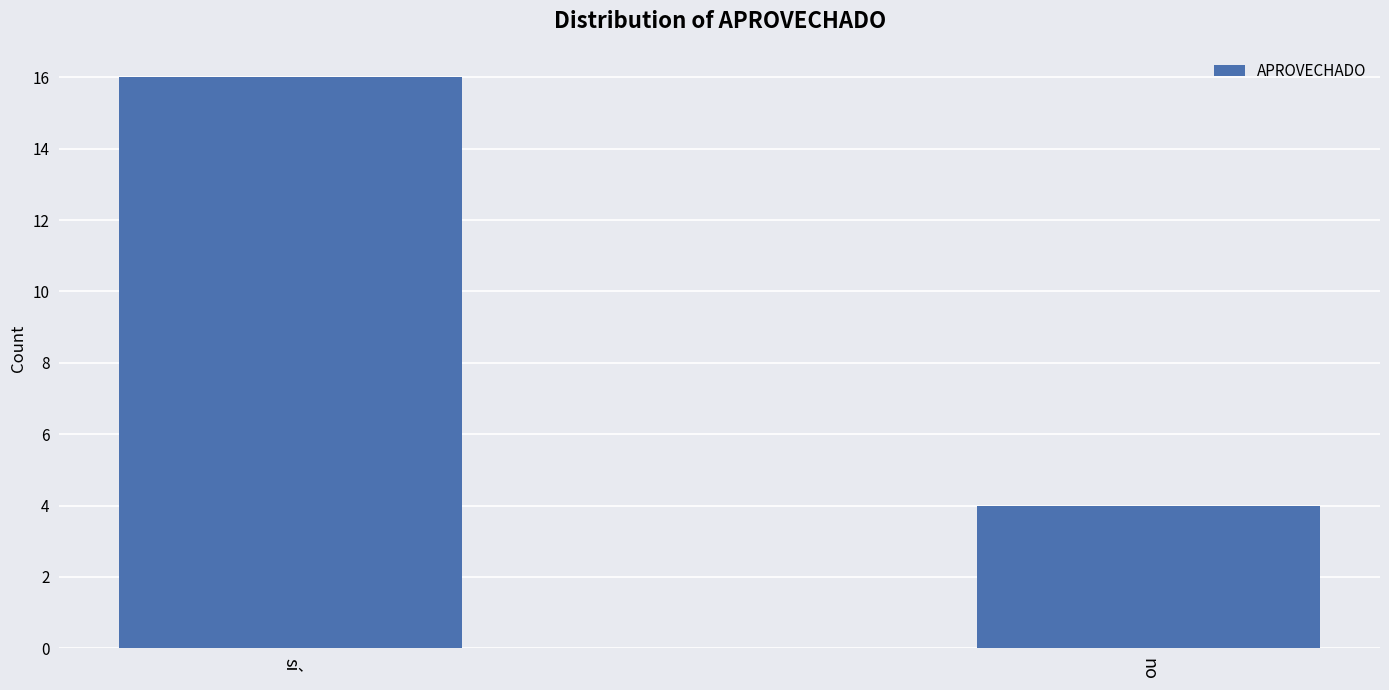

What is the difference between the values at sí and no?

12